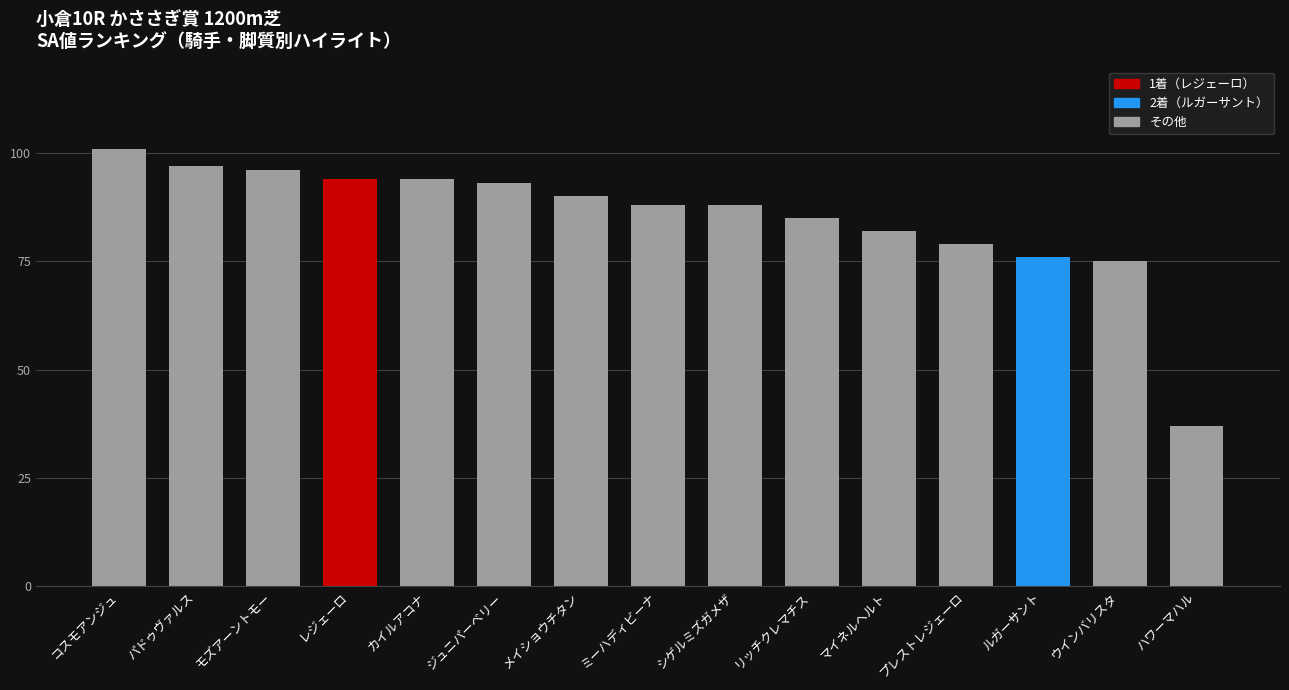

What is the label of the 12th bar from the right?

レジェーロ